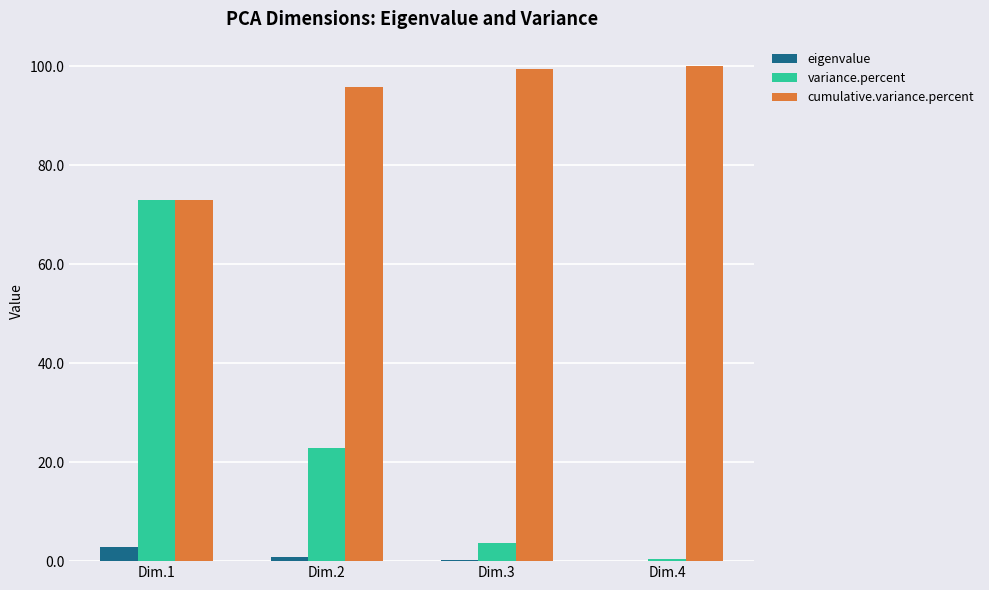

The cumulative.variance.percent series shows 100.0 at Dim.4. True or false?

True